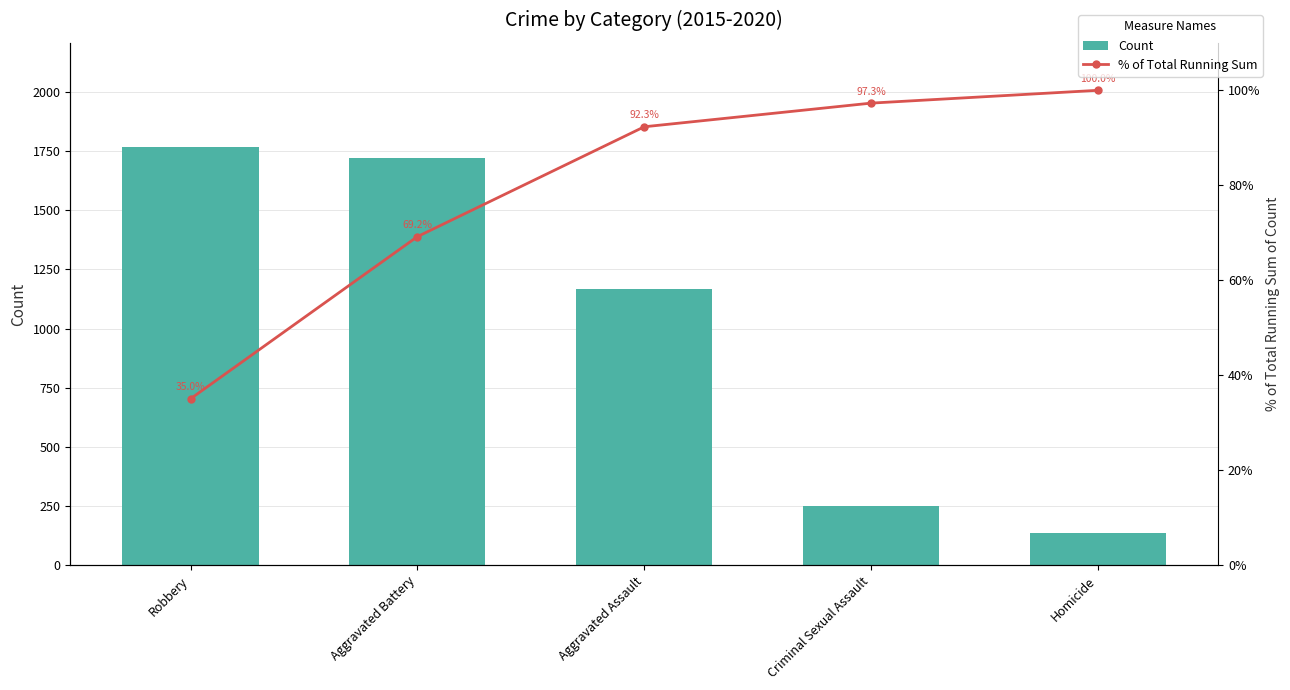

What is the approximate value of % of Total Running Sum at Homicide?

100.0